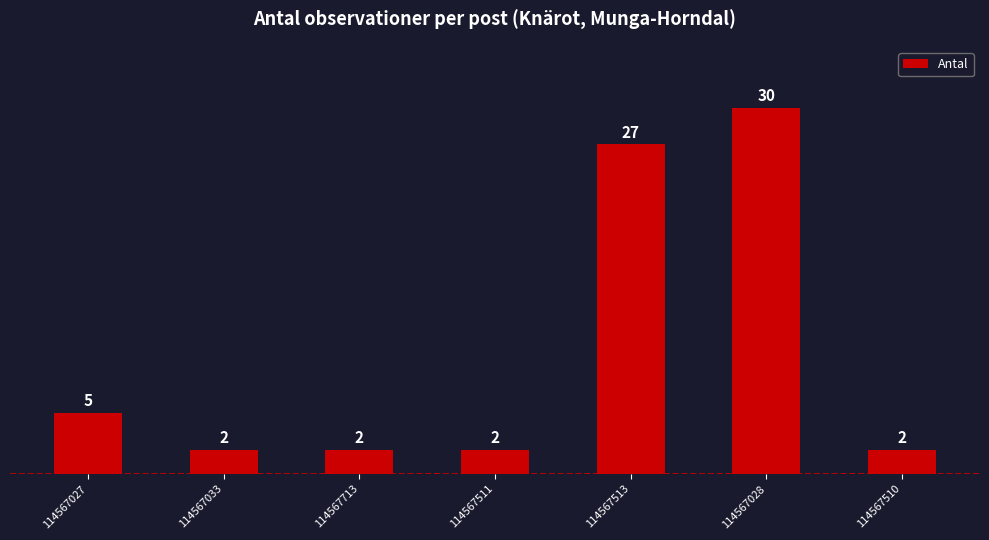

The chart shows a value of 27 at 114567513. True or false?

True